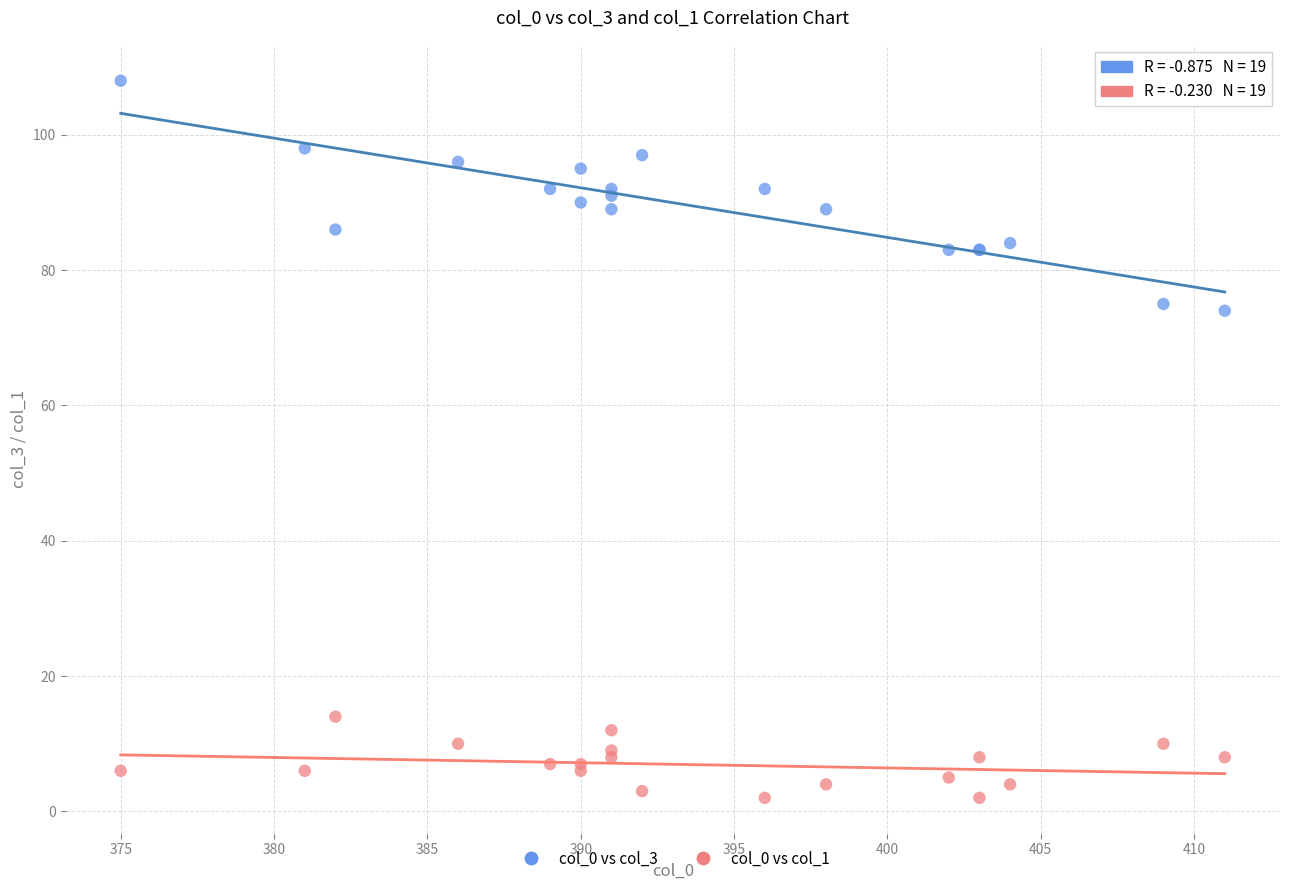

Which series reaches the minimum Y coordinate?

col_0 vs col_1